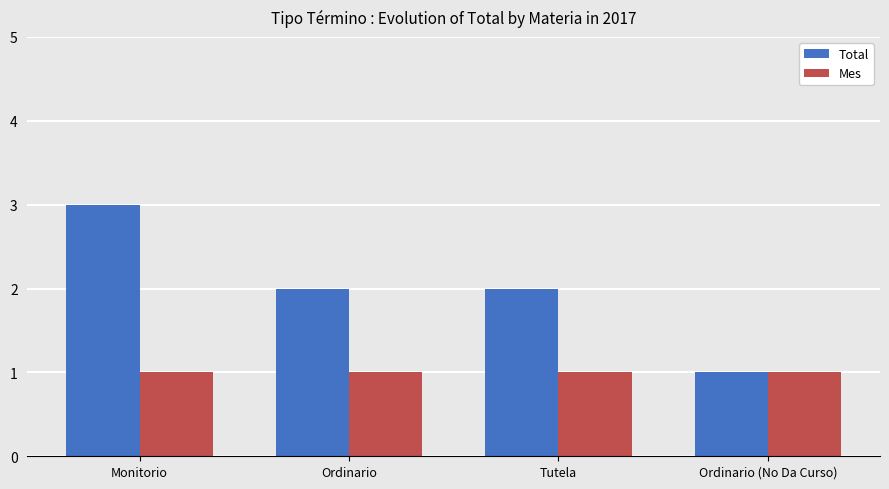

What is the sum of the Mes values at Tutela and Monitorio?

2